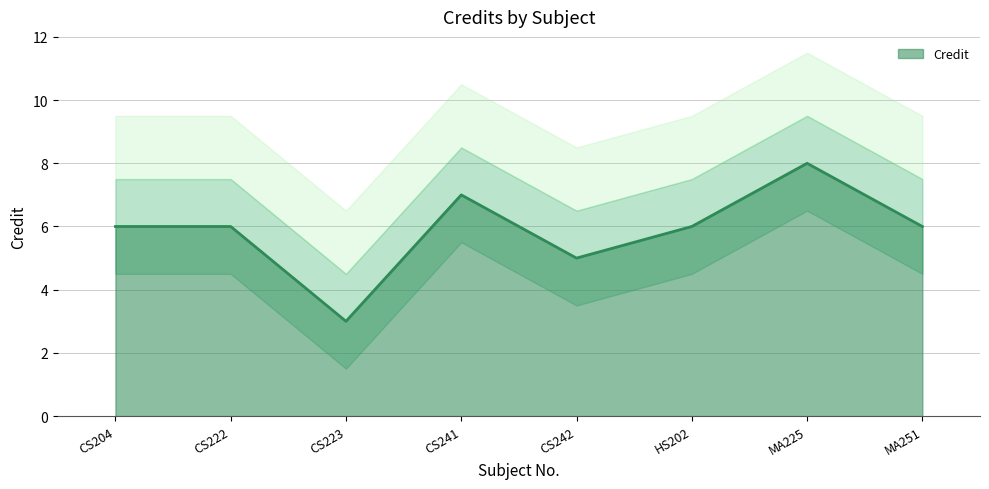

What is the sum of the values at MA225 and CS204?

14